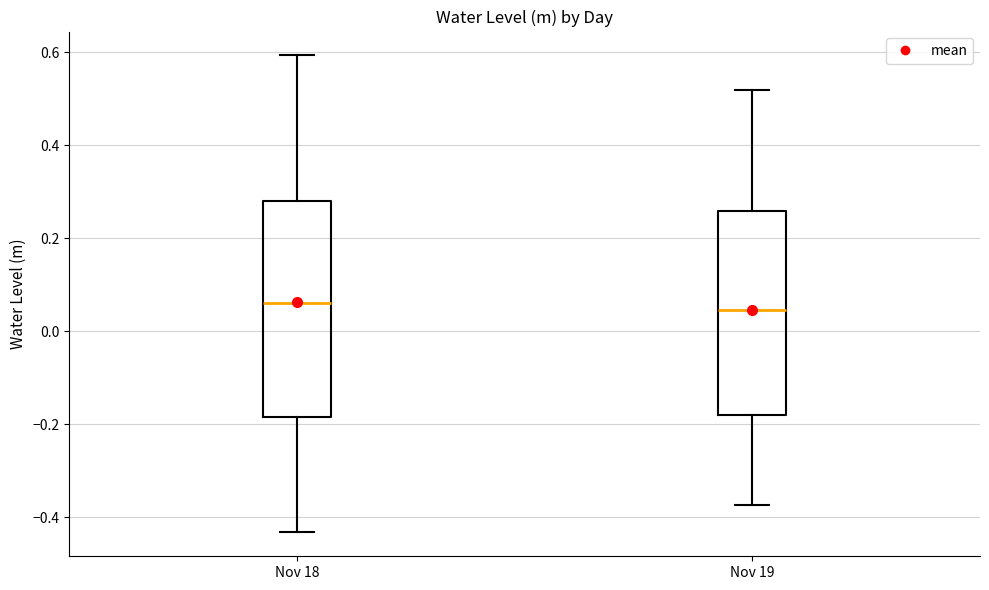

Reading left to right, transcribe this box plot: for each box, give where its median line is, the range the box spans, and where its two whiskers end, as read against the y-axis. The values are not printed on the chart, so give them approximately, as read against the axis.

Nov 18: median 0.06, box -0.18 to 0.28, whiskers -0.44 to 0.60
Nov 19: median 0.04, box -0.18 to 0.26, whiskers -0.38 to 0.52